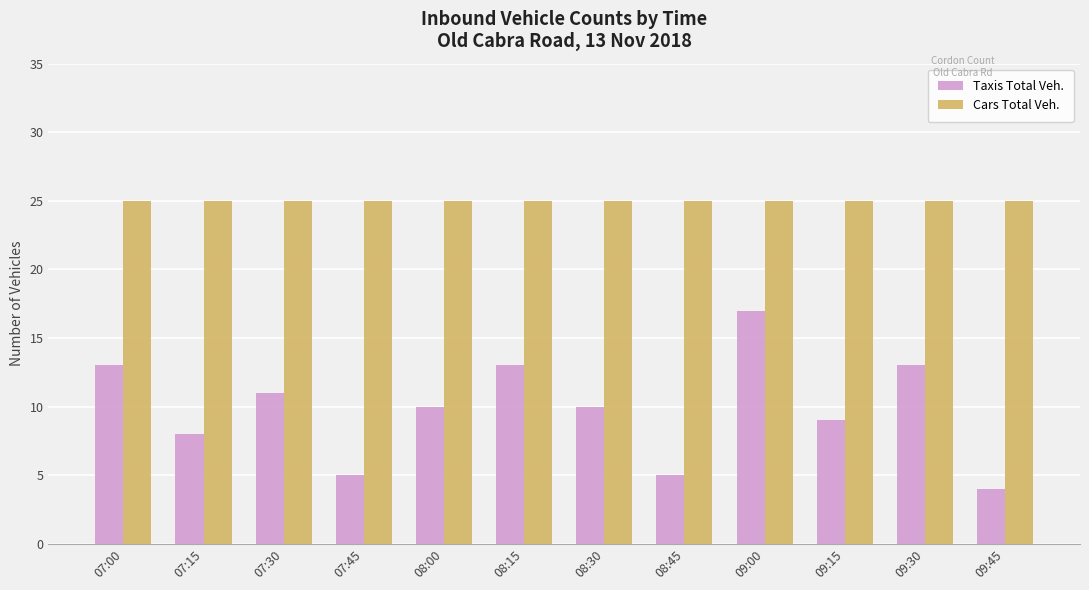

Reading left to right, extract all data points from this chart.

Taxis Total Veh.: 07:00=13	07:15=8	07:30=11	07:45=5	08:00=10	08:15=13	08:30=10	08:45=5	09:00=17	09:15=9	09:30=13	09:45=4
Cars Total Veh.: 07:00=25	07:15=25	07:30=25	07:45=25	08:00=25	08:15=25	08:30=25	08:45=25	09:00=25	09:15=25	09:30=25	09:45=25